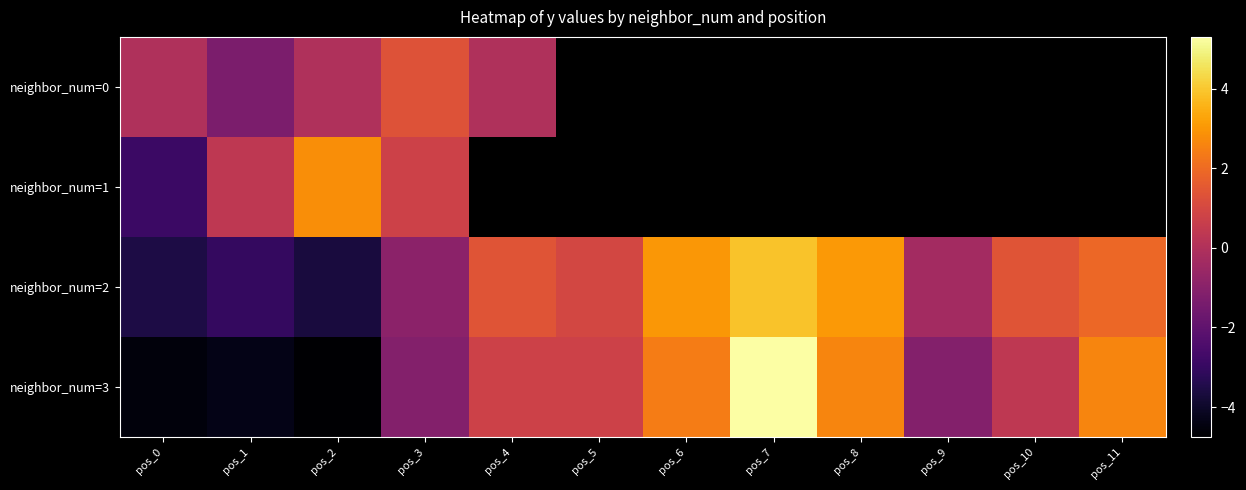

Which category has the lowest value across all series?

pos_2